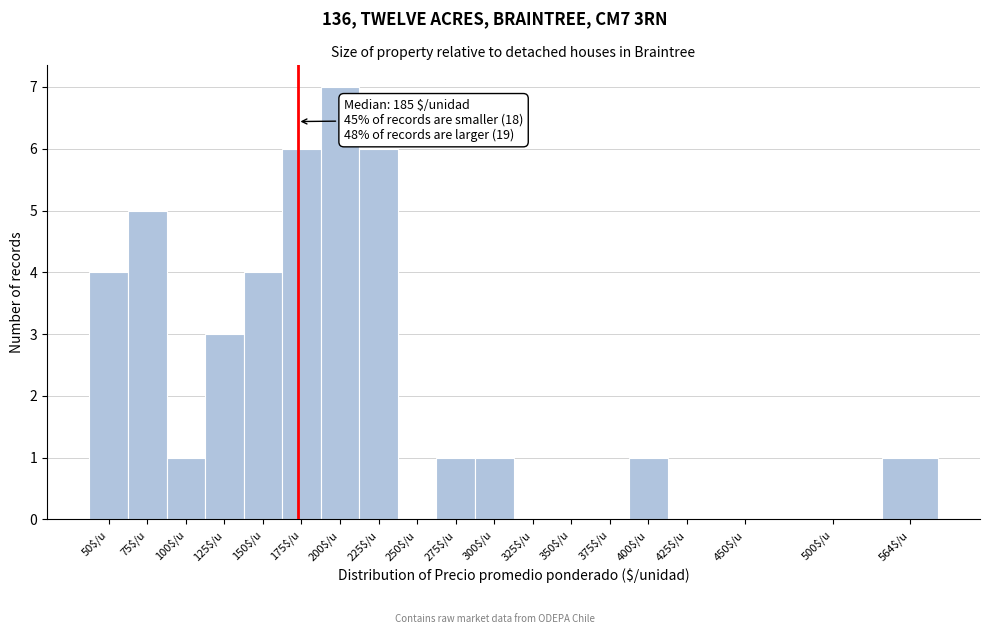

What is the approximate value at 50$/u?

4